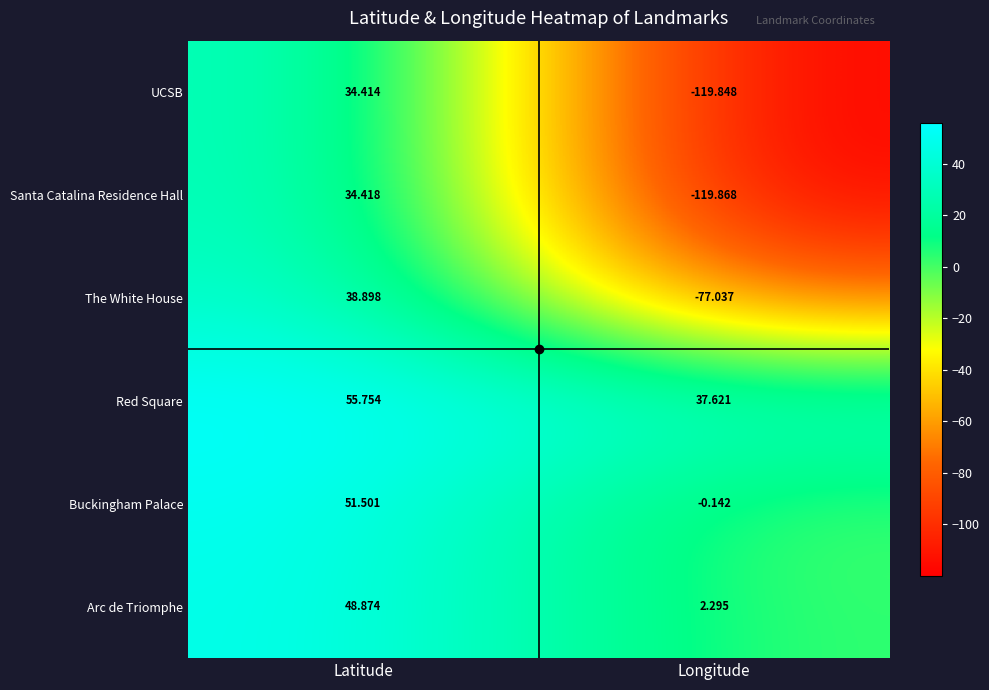

Rank the series by their maximum value, from highest to lowest.

Red Square, Buckingham Palace, Arc de Triomphe, The White House, Santa Catalina Residence Hall, UCSB